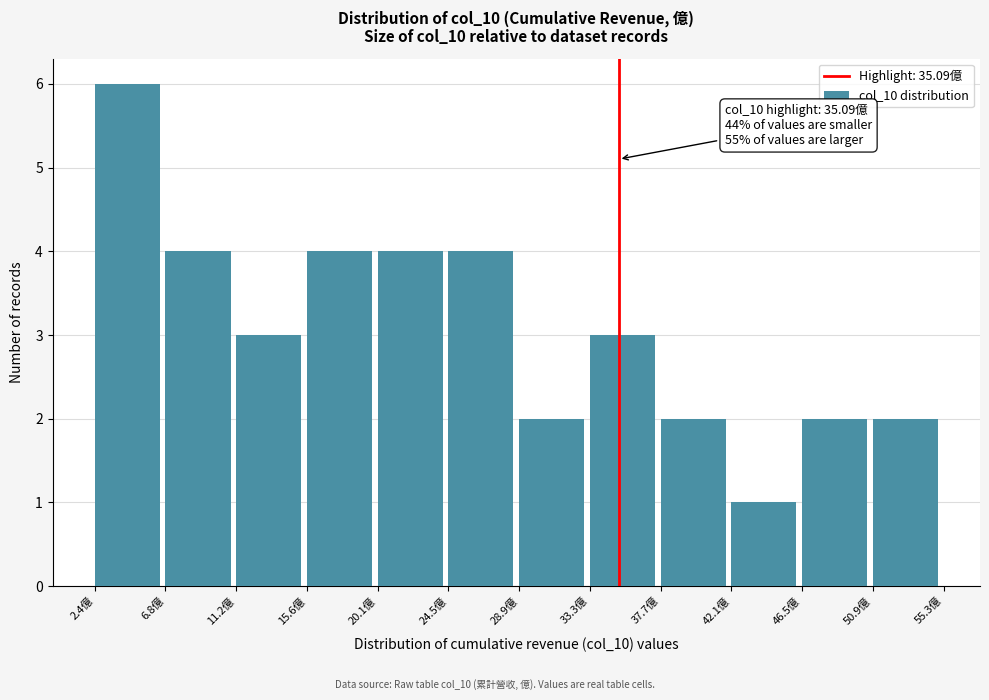

Over which range of the x-axis is the bar tallest?

2.5 to 7.0